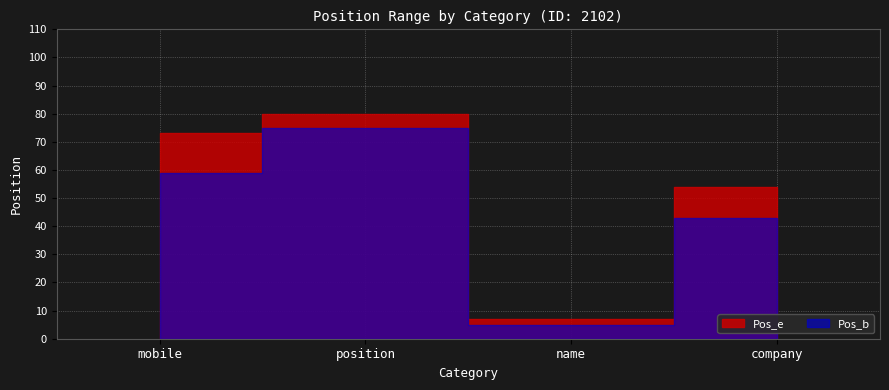

Reading left to right, list all the values displayed in this chart.

Pos_b: 59	75	5	43
Pos_e: 73	80	7	54